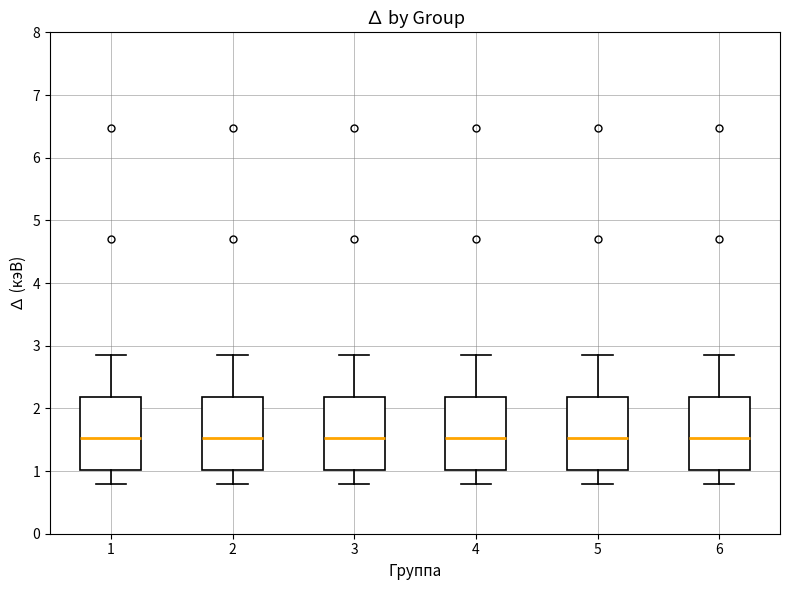

Where does the lower whisker of the box at x = 6 end on the y-axis? The values are not printed on the chart, so give them approximately, as read against the axis.

0.8